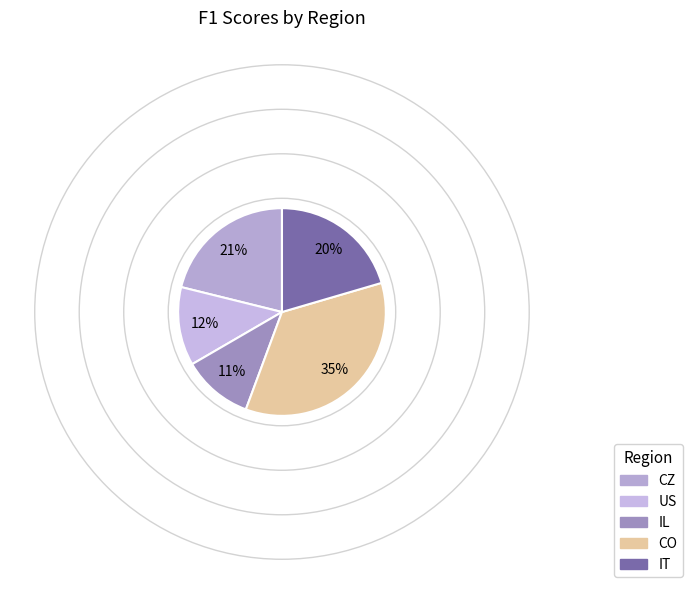

What is the change in value from US to IT?

+0.2